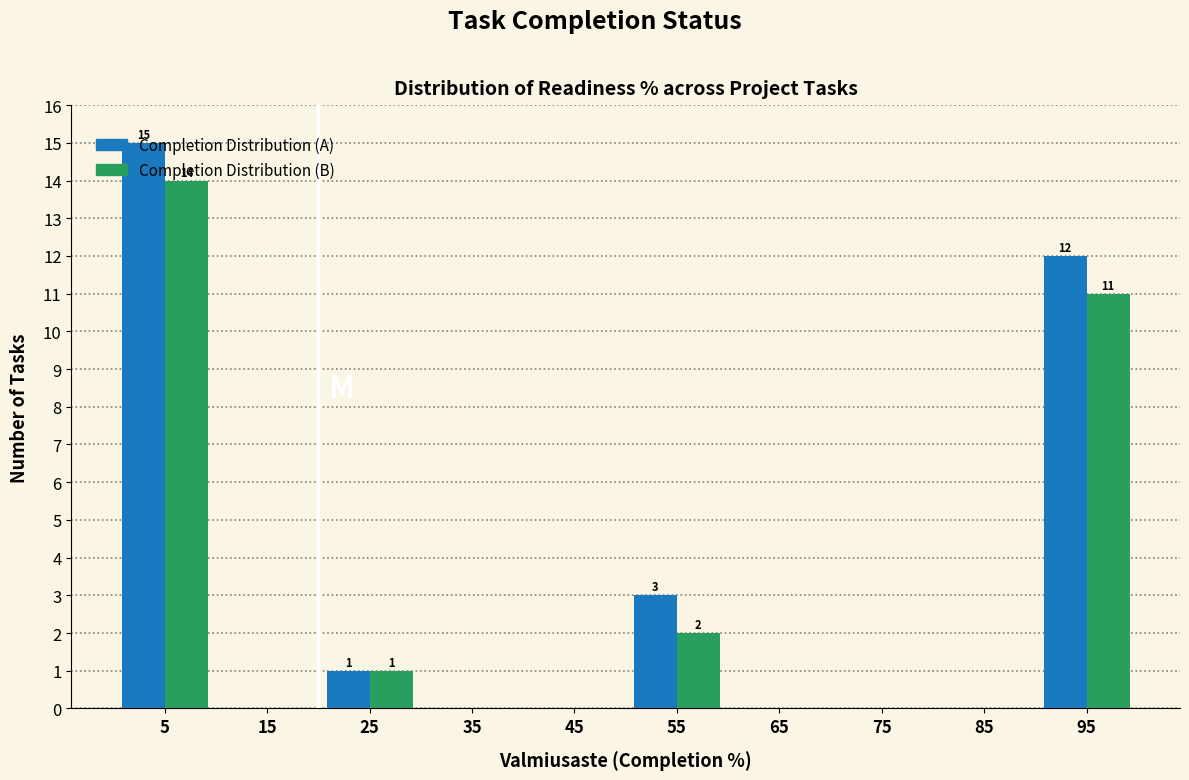

What is the maximum value for Completion Distribution (A)?

15